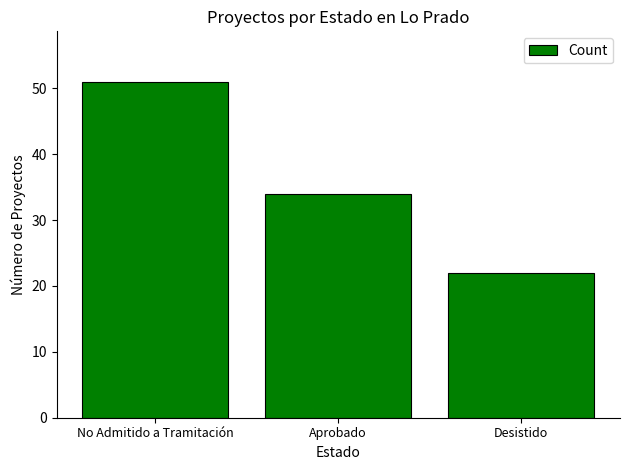

What is the difference between the values at No Admitido a Tramitación and Aprobado?

17